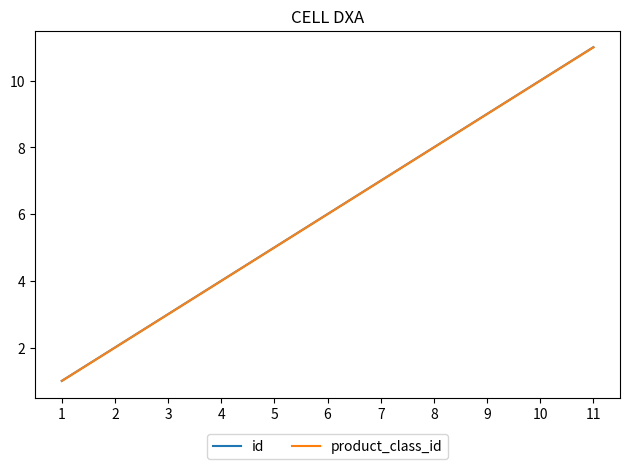

Does the chart have visible grid lines?

No